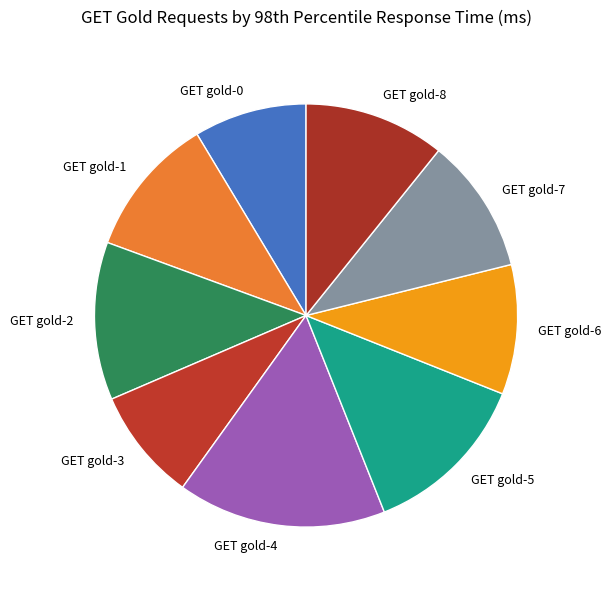

The GET gold-7 slice represents 10% of the pie. True or false?

True